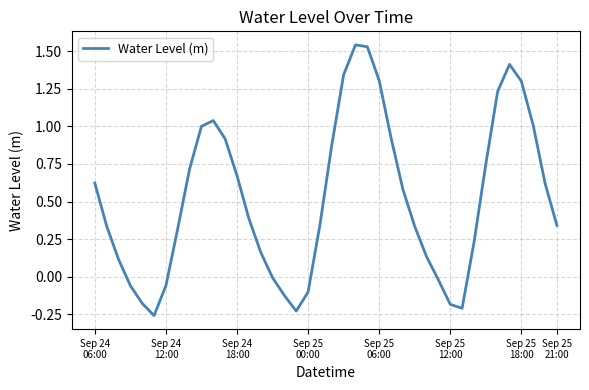

What is the difference between the maximum and minimum values?

1.8